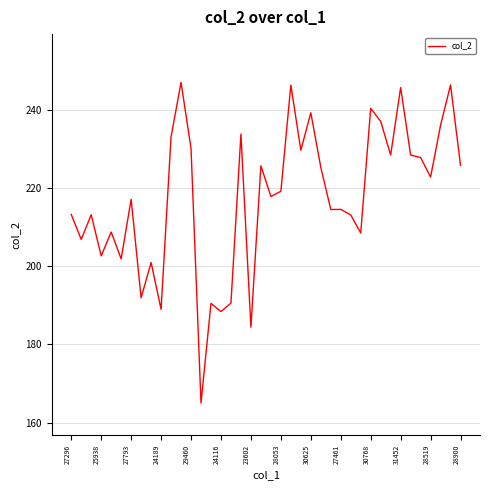

How many categories are shown in the chart?

40